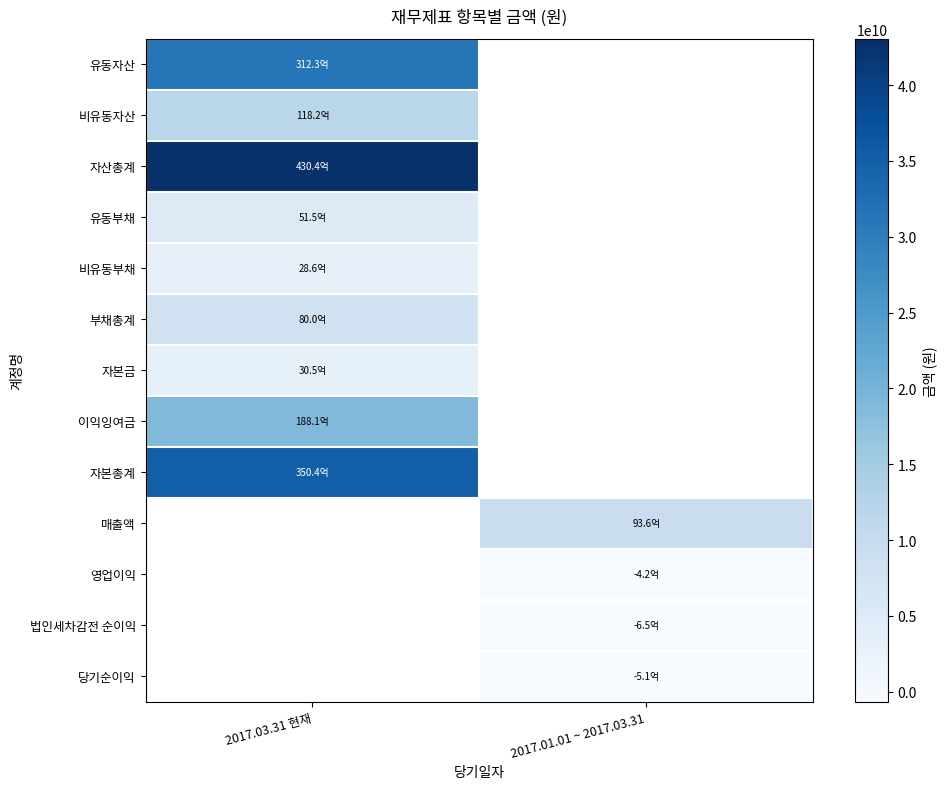

Which label corresponds to the largest value in the chart?

2017.03.31 현재